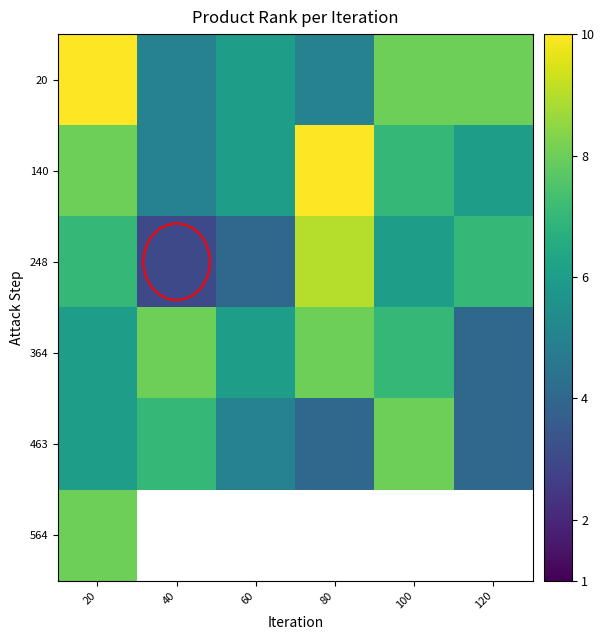

At which label does 364 reach its minimum?

120